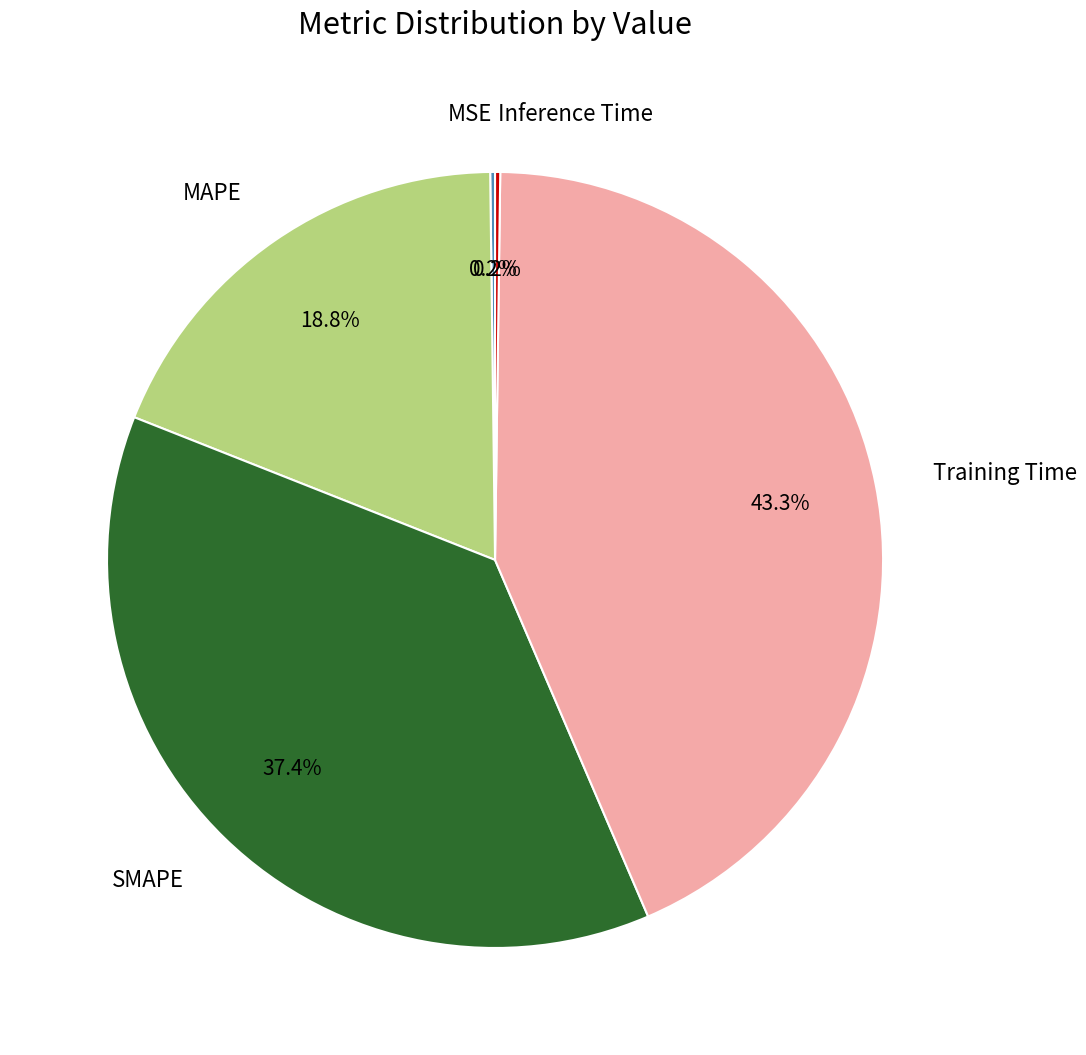

Is Training Time the majority of the pie?

No